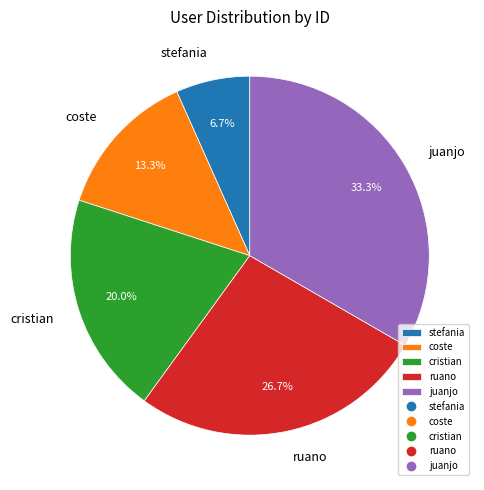

Which category has the biggest portion of the pie?

juanjo